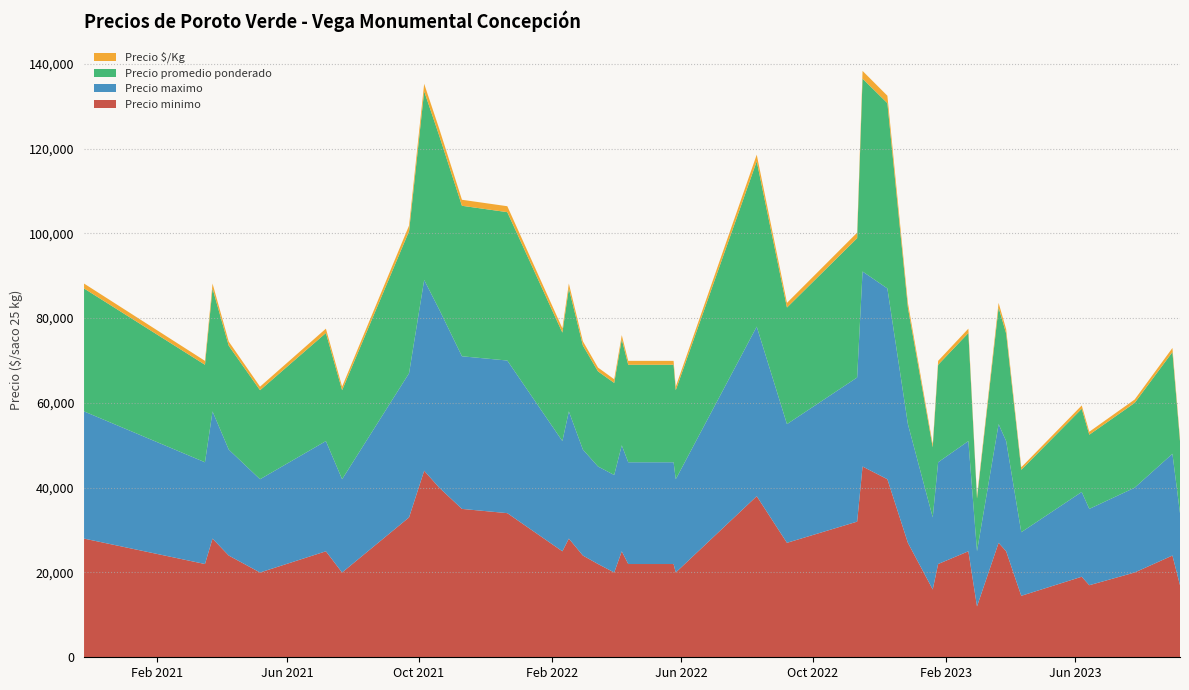

Reading left to right, what are all the values shown in this chart?

Precio minimo: 2020-11-25=28000	2021-03-17=22000	2021-03-24=28000	2021-04-08=24000	2021-05-07=20000	2021-07-07=25000	2021-07-22=20000	2021-09-22=33000	2021-10-06=44000	2021-10-20=40000	2021-11-10=35000	2021-12-22=34000	2022-02-11=25000	2022-02-17=28000	2022-03-02=24000	2022-03-16=22000	2022-03-31=20000	2022-04-07=25000	2022-04-13=22000	2022-05-25=22000	2022-05-27=20000	2022-08-10=38000	2022-09-07=27000	2022-11-11=32000	2022-11-16=45000	2022-12-09=42000	2022-12-28=27000	2023-01-20=16000	2023-01-25=22000	2023-02-22=25000	2023-03-02=12000	2023-03-22=27000	2023-03-29=25000	2023-04-12=14500	2023-06-07=19000	2023-06-14=17000	2023-07-26=20000	2023-08-30=24000	2023-09-06=17000
Precio maximo: 2020-11-25=30000	2021-03-17=24000	2021-03-24=30000	2021-04-08=25000	2021-05-07=22000	2021-07-07=26000	2021-07-22=22000	2021-09-22=34000	2021-10-06=45000	2021-10-20=42000	2021-11-10=36000	2021-12-22=36000	2022-02-11=26000	2022-02-17=30000	2022-03-02=25000	2022-03-16=23000	2022-03-31=23000	2022-04-07=25000	2022-04-13=24000	2022-05-25=24000	2022-05-27=22000	2022-08-10=40000	2022-09-07=28000	2022-11-11=34000	2022-11-16=46000	2022-12-09=45000	2022-12-28=28000	2023-01-20=17000	2023-01-25=24000	2023-02-22=26000	2023-03-02=13000	2023-03-22=28000	2023-03-29=26000	2023-04-12=15000	2023-06-07=20000	2023-06-14=18000	2023-07-26=20000	2023-08-30=24000	2023-09-06=17000
Precio promedio ponderado: 2020-11-25=29000	2021-03-17=23000	2021-03-24=29000	2021-04-08=24500	2021-05-07=21000	2021-07-07=25500	2021-07-22=21000	2021-09-22=33500	2021-10-06=44500	2021-10-20=41000	2021-11-10=35500	2021-12-22=35000	2022-02-11=25583	2022-02-17=29000	2022-03-02=24545	2022-03-16=22444	2022-03-31=21714	2022-04-07=25000	2022-04-13=23000	2022-05-25=23000	2022-05-27=21000	2022-08-10=39000	2022-09-07=27500	2022-11-11=32857	2022-11-16=45500	2022-12-09=43714	2022-12-28=27500	2023-01-20=16533	2023-01-25=23000	2023-02-22=25500	2023-03-02=12455	2023-03-22=27500	2023-03-29=25375	2023-04-12=14727	2023-06-07=19625	2023-06-14=17500	2023-07-26=20000	2023-08-30=24000	2023-09-06=17000
Precio $/Kg: 2020-11-25=1160	2021-03-17=920	2021-03-24=1160	2021-04-08=980	2021-05-07=840	2021-07-07=1020	2021-07-22=840	2021-09-22=1340	2021-10-06=1780	2021-10-20=1640	2021-11-10=1420	2021-12-22=1400	2022-02-11=1023	2022-02-17=1160	2022-03-02=982	2022-03-16=898	2022-03-31=869	2022-04-07=1000	2022-04-13=920	2022-05-25=920	2022-05-27=840	2022-08-10=1560	2022-09-07=1100	2022-11-11=1314	2022-11-16=1820	2022-12-09=1749	2022-12-28=1100	2023-01-20=661	2023-01-25=920	2023-02-22=1020	2023-03-02=498	2023-03-22=1100	2023-03-29=1015	2023-04-12=589	2023-06-07=785	2023-06-14=700	2023-07-26=800	2023-08-30=960	2023-09-06=680